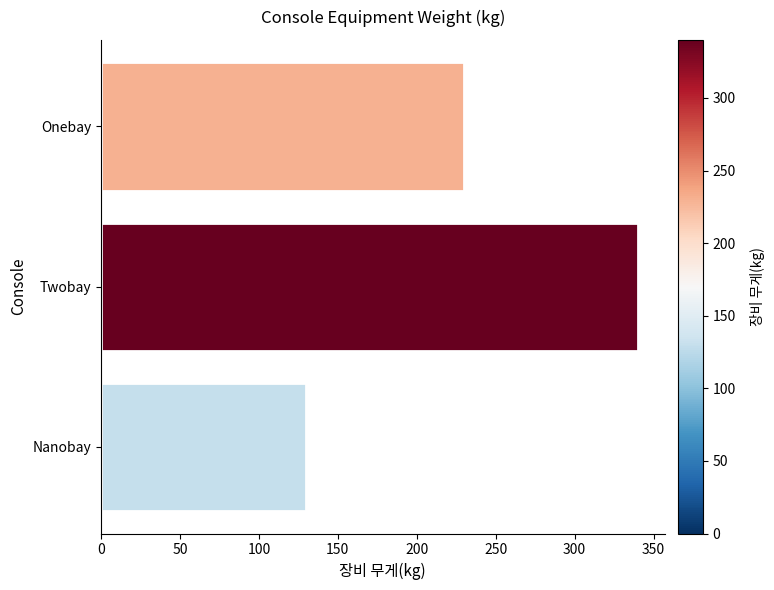

True or false: the data shows 306 at Onebay.

False